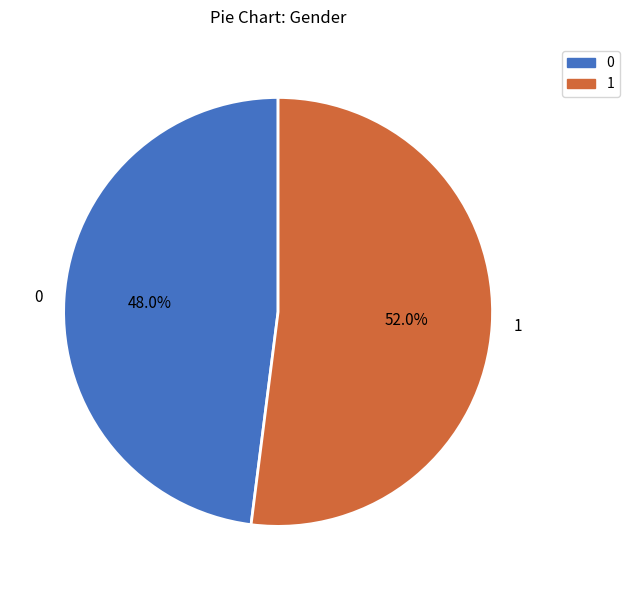

Rank the categories by value from highest to lowest.

1, 0